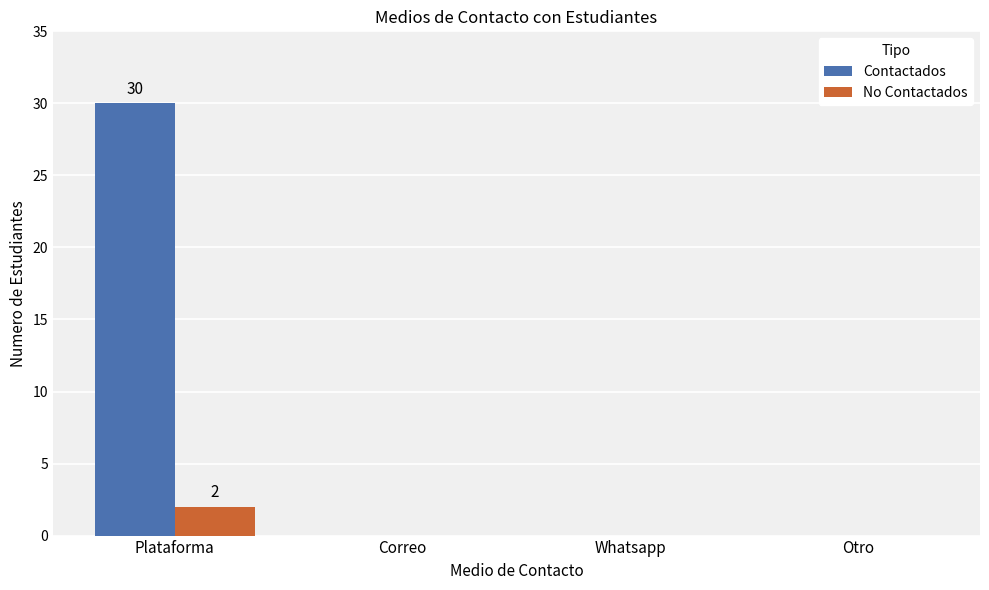

At which category is the sum across all series the highest?

Plataforma